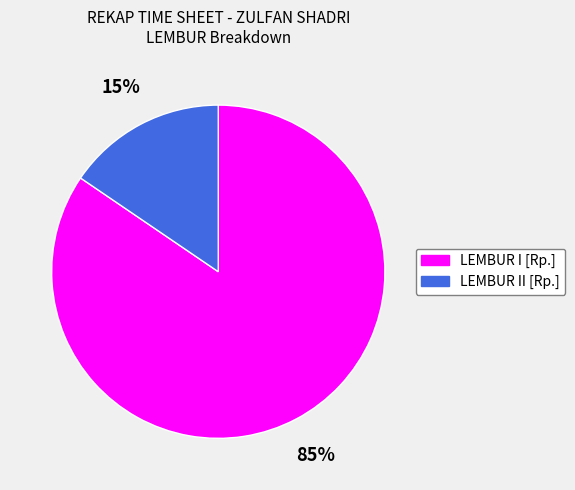

Which category has the smallest portion of the pie?

LEMBUR II [Rp.]